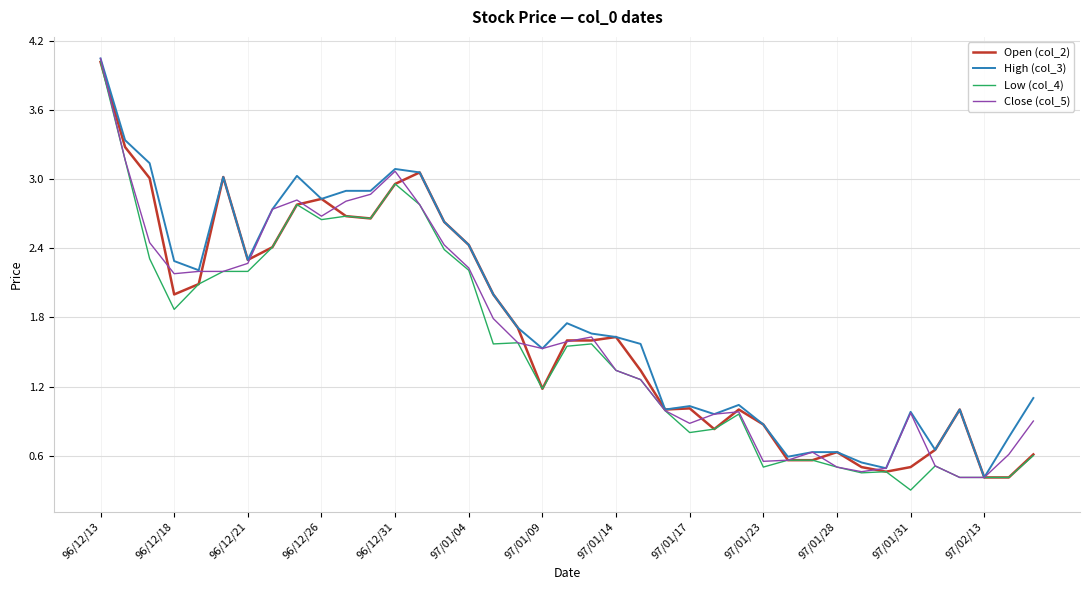

What is the minimum value shown in the chart?

0.3